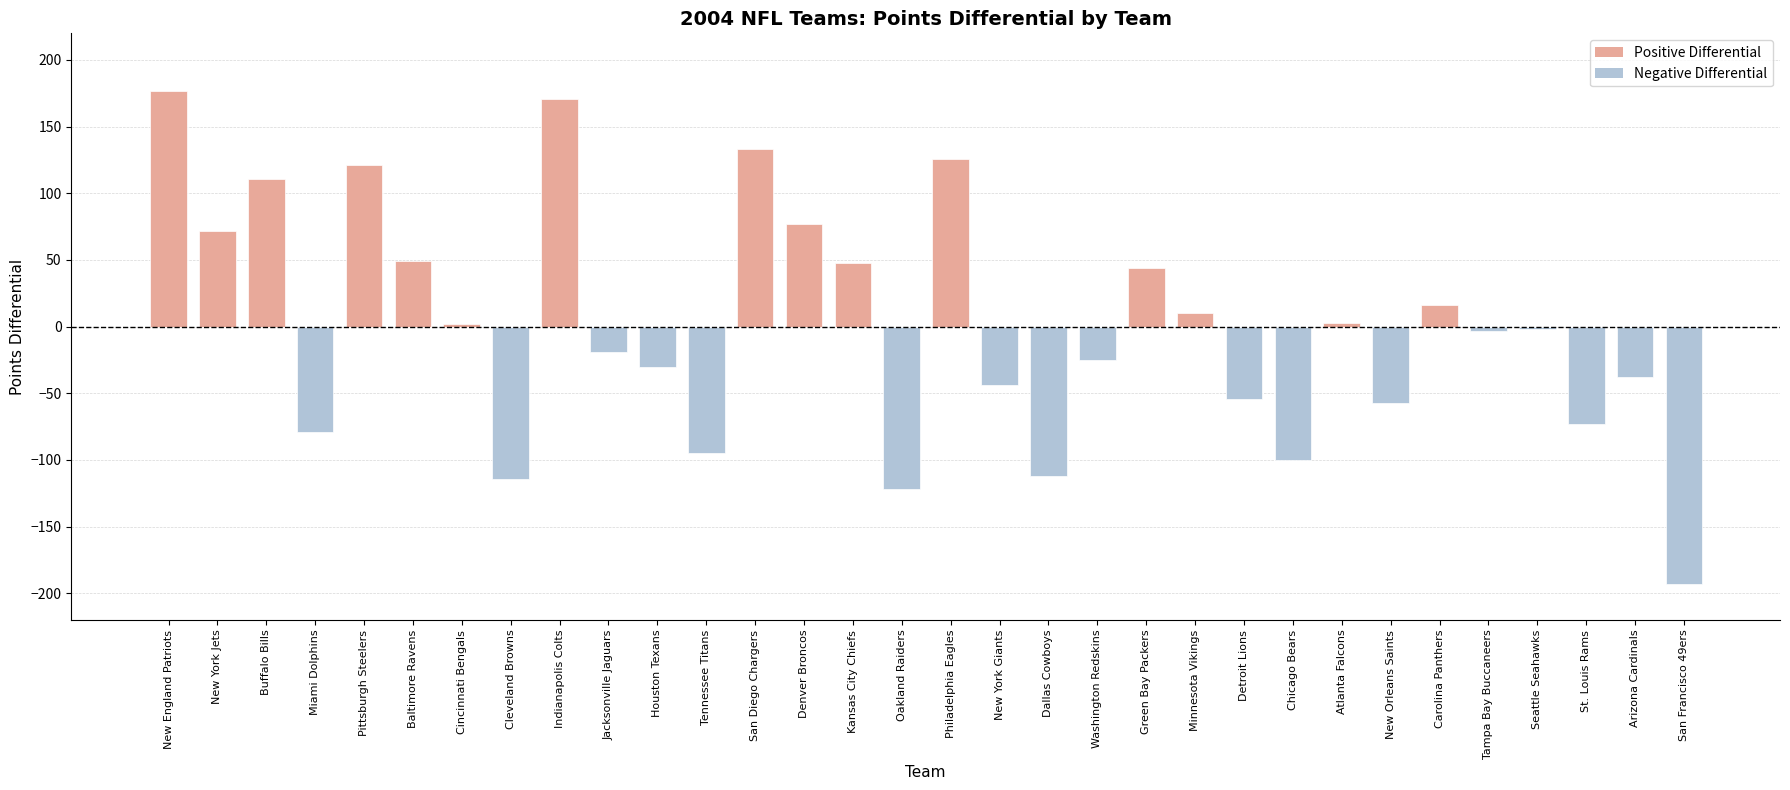

Count the number of values greater than -2.

15